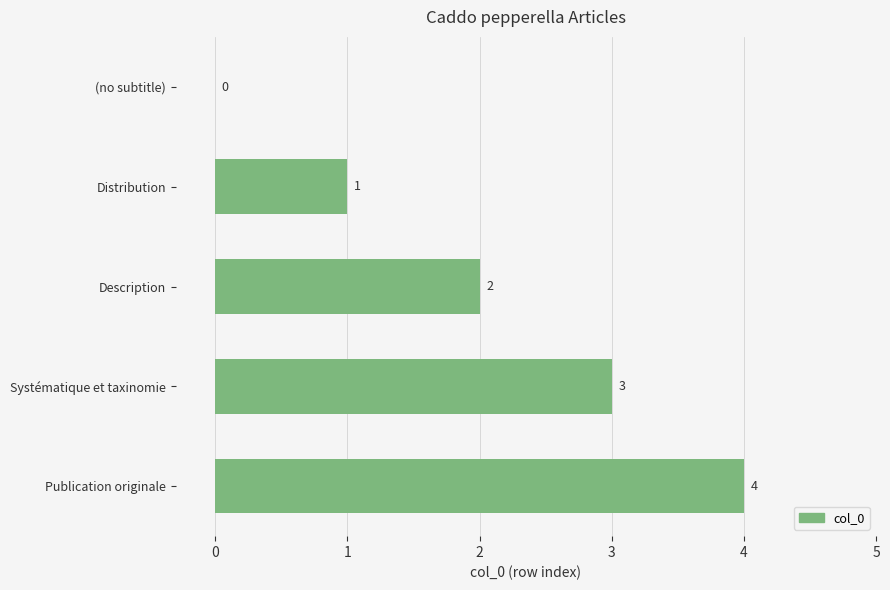

What is the sum of all values?

10